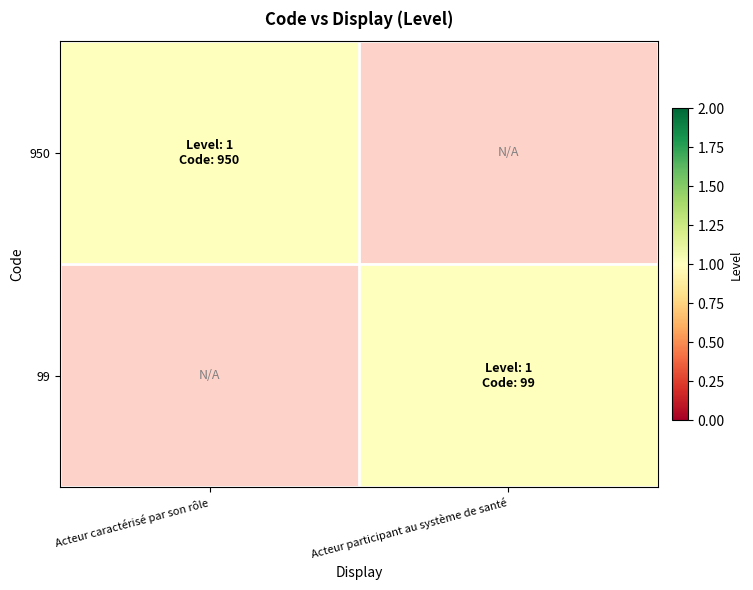

How many positive values does the 950 series have?

1